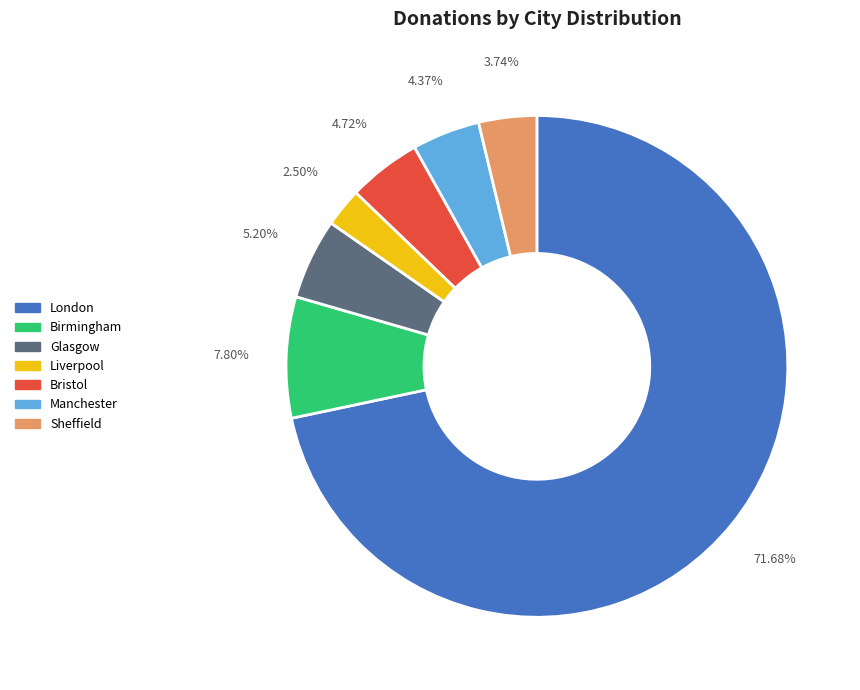

What is the largest slice in the pie chart?

London